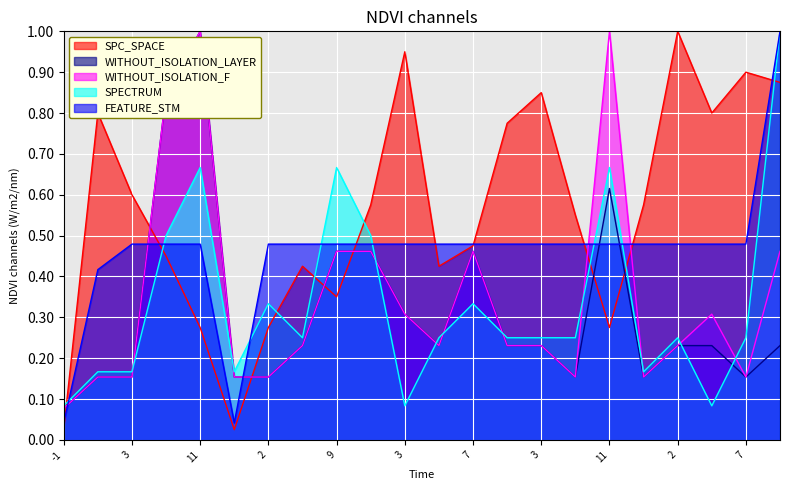

What is the label of the 19th point from the right?

10